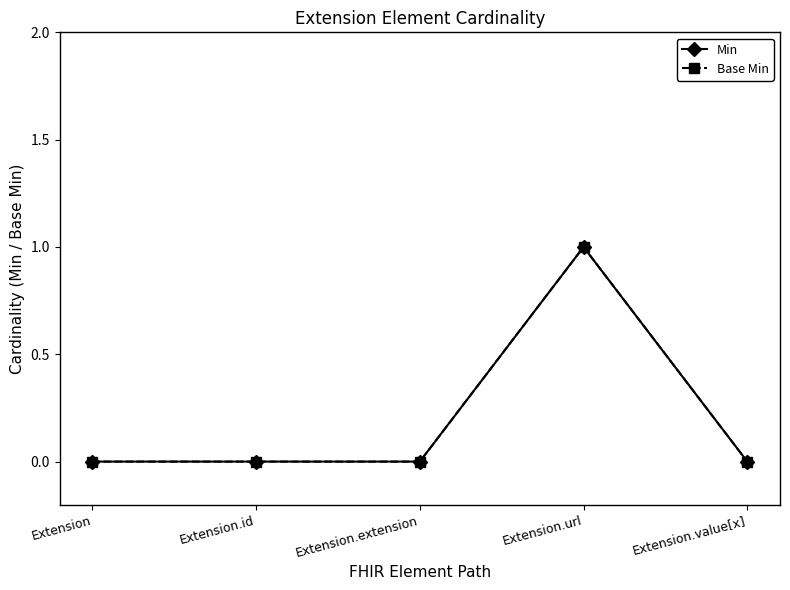

Read the Base Min value at Extension.url.

1